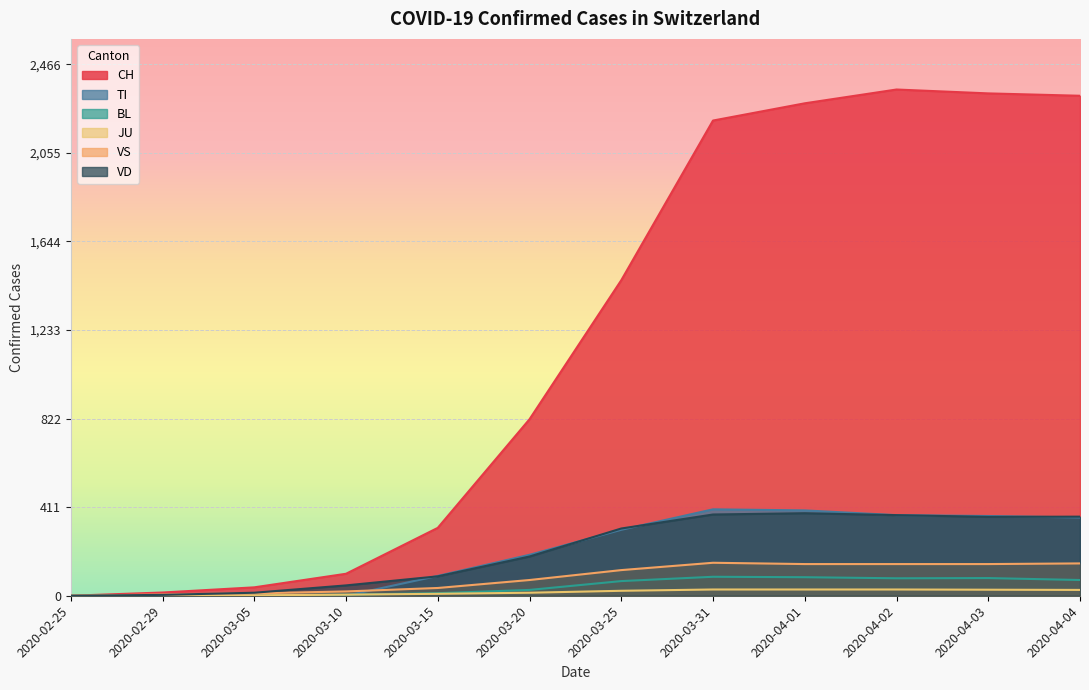

How many intersections are there between TI and JU?

1